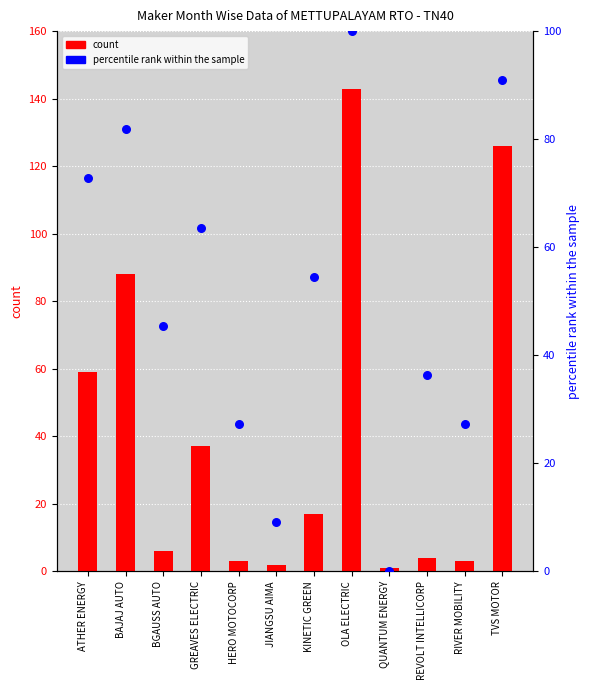

Which series has the largest total across all categories?

percentile rank within the sample